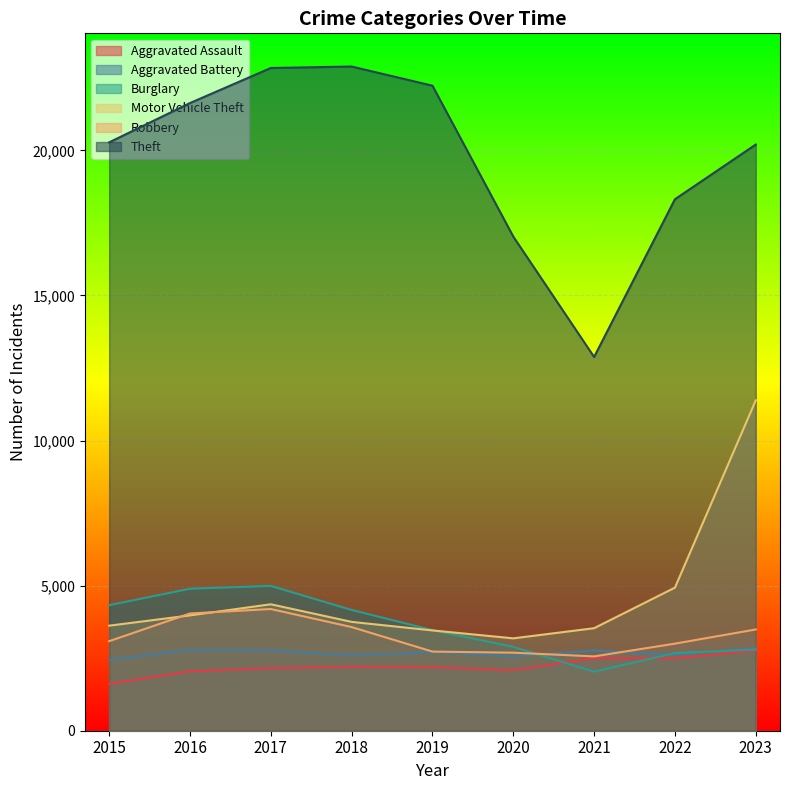

What is the minimum value shown in the chart?

1614